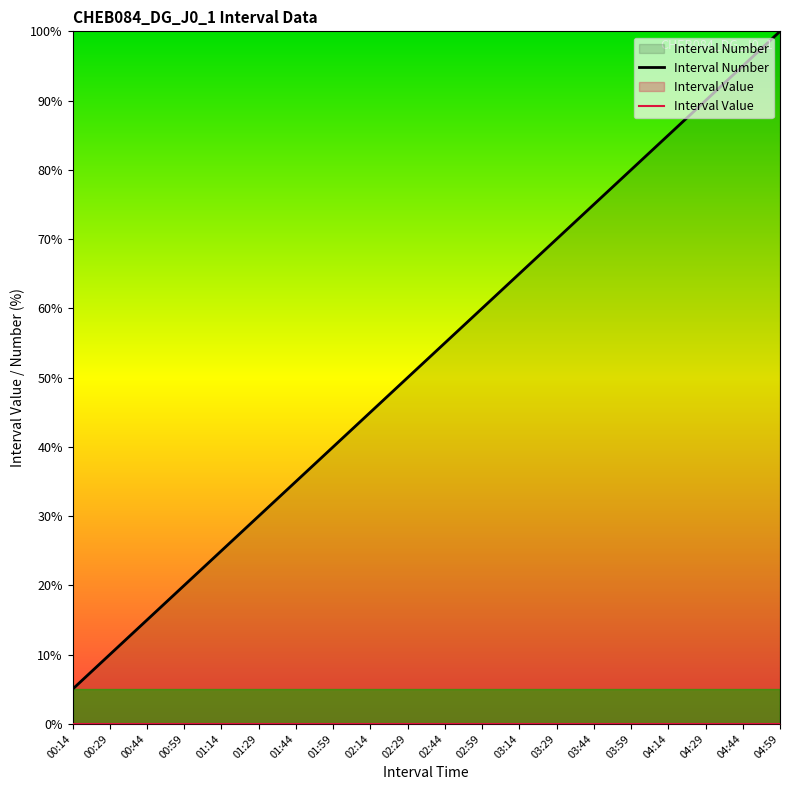

Which has a higher value, 01:59 or 02:59?

02:59